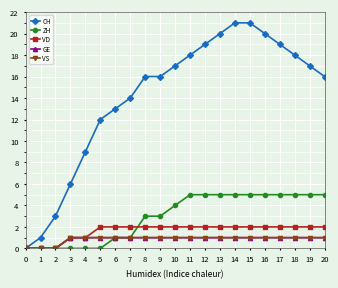

What is the value of the GE point at the 21st from the left?

1